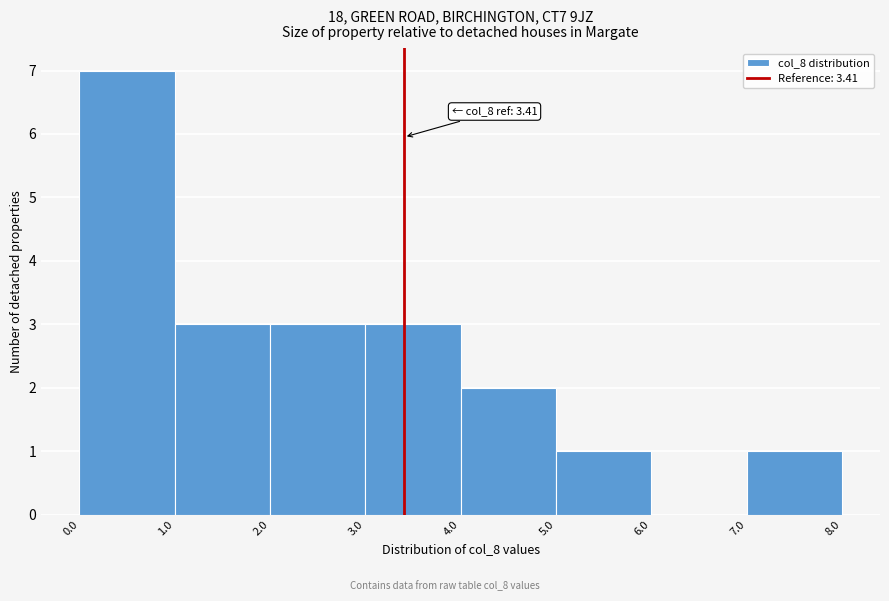

Which range on the x-axis has the tallest bar?

0.0 to 1.0